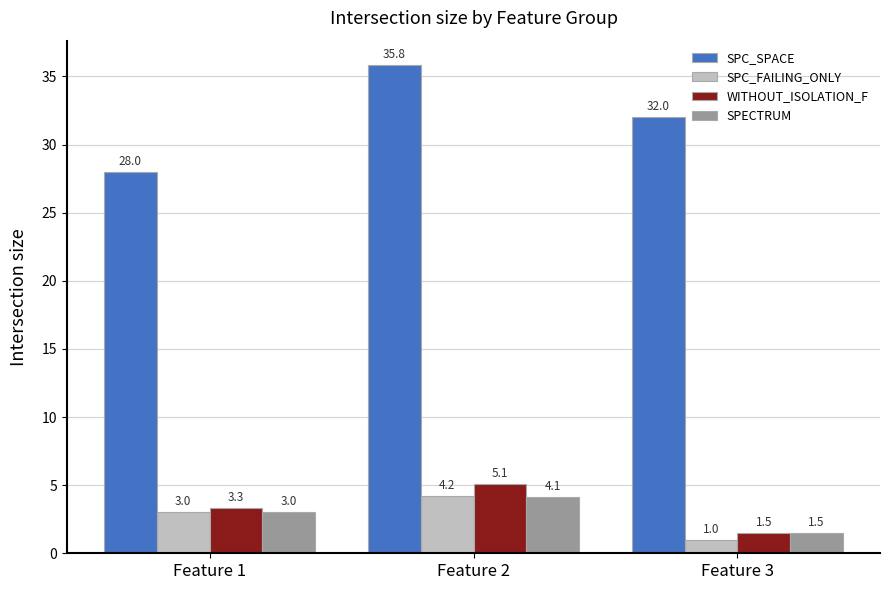

How many series are shown in this chart?

4